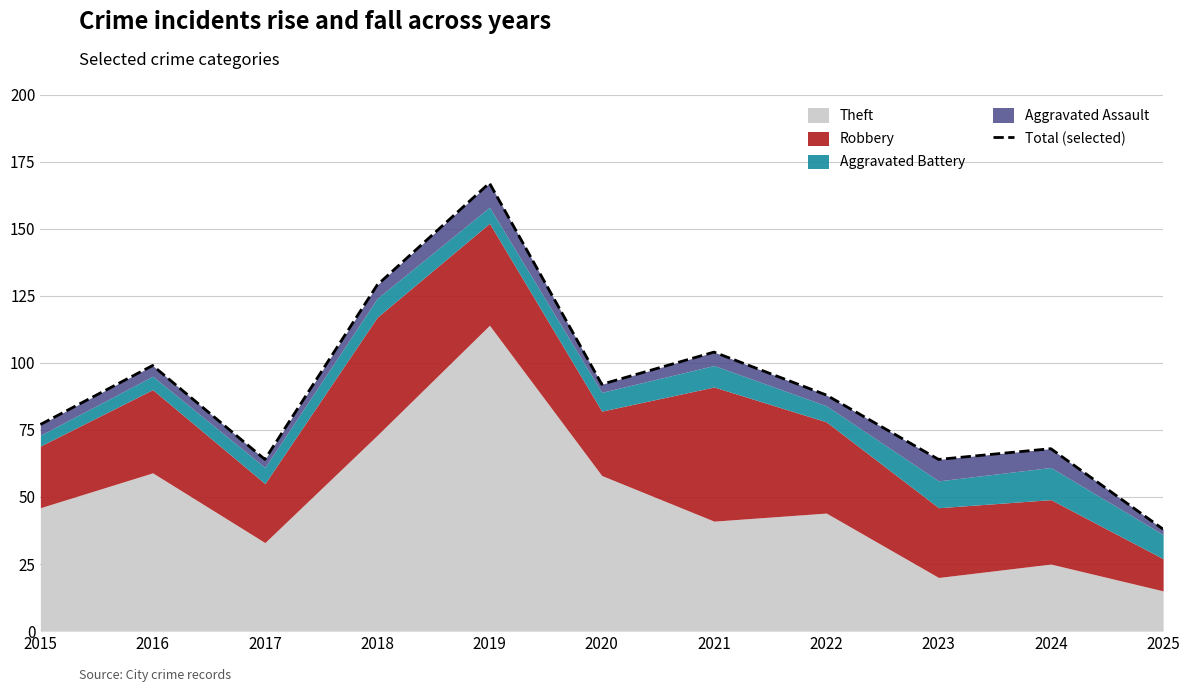

What is the value of the 11th point from the left?

38